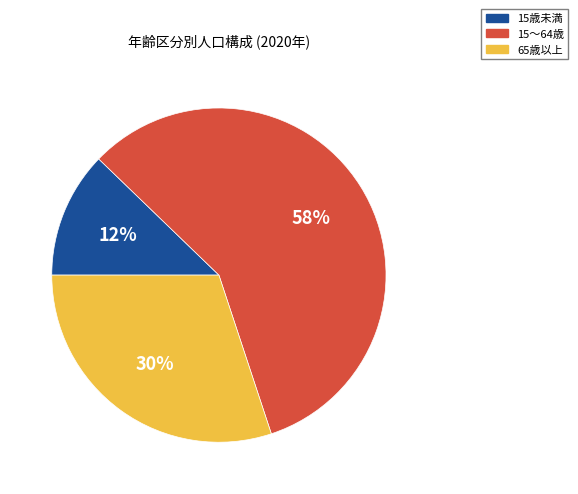

The 15～64歳 slice represents 67% of the pie. True or false?

False